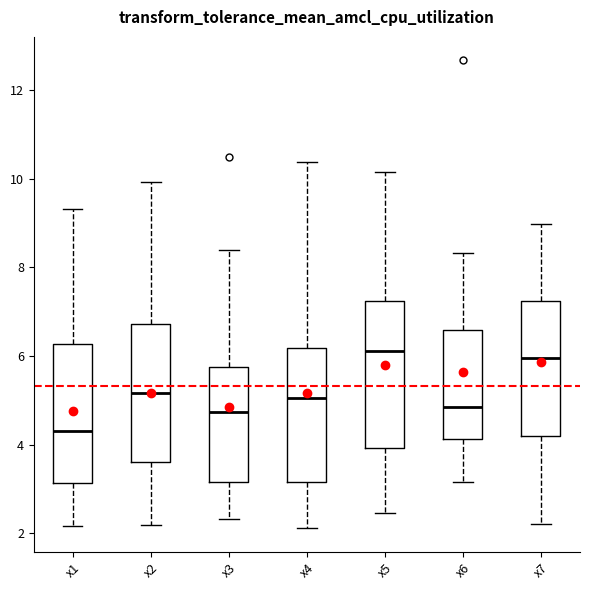

Reading left to right, read every box against the y-axis: the position of its median line, the range the box covers, and the ends of its whiskers. The values are not printed on the chart, so give them approximately, as read against the axis.

x1: median 4.2, box 3.2 to 6.2, whiskers 2.2 to 9.4
x2: median 5.2, box 3.6 to 6.8, whiskers 2.2 to 10.0
x3: median 4.8, box 3.2 to 5.8, whiskers 2.4 to 8.4
x4: median 5.0, box 3.2 to 6.2, whiskers 2.2 to 10.4
x5: median 6.2, box 4.0 to 7.2, whiskers 2.4 to 10.2
x6: median 4.8, box 4.2 to 6.6, whiskers 3.2 to 8.4
x7: median 6.0, box 4.2 to 7.2, whiskers 2.2 to 9.0